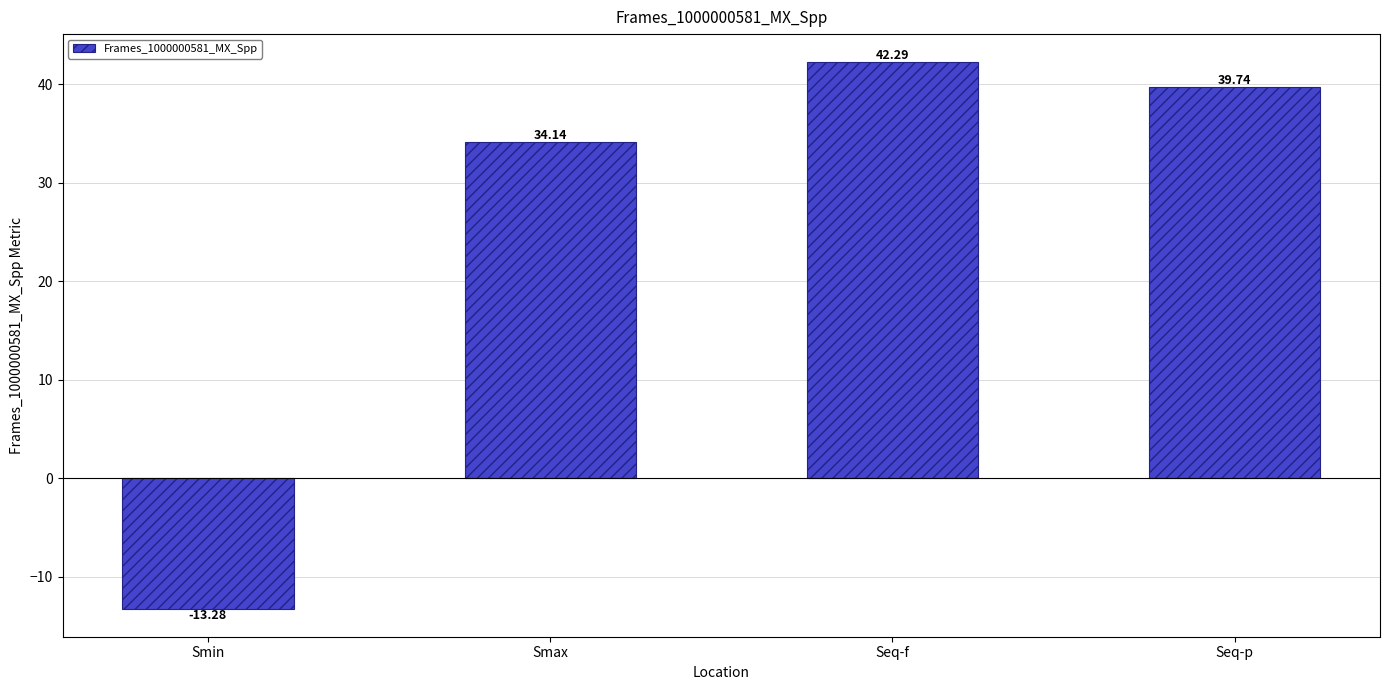

Reading right to left, extract all data points from this chart.

39.7	42.3	34.1	-13.3